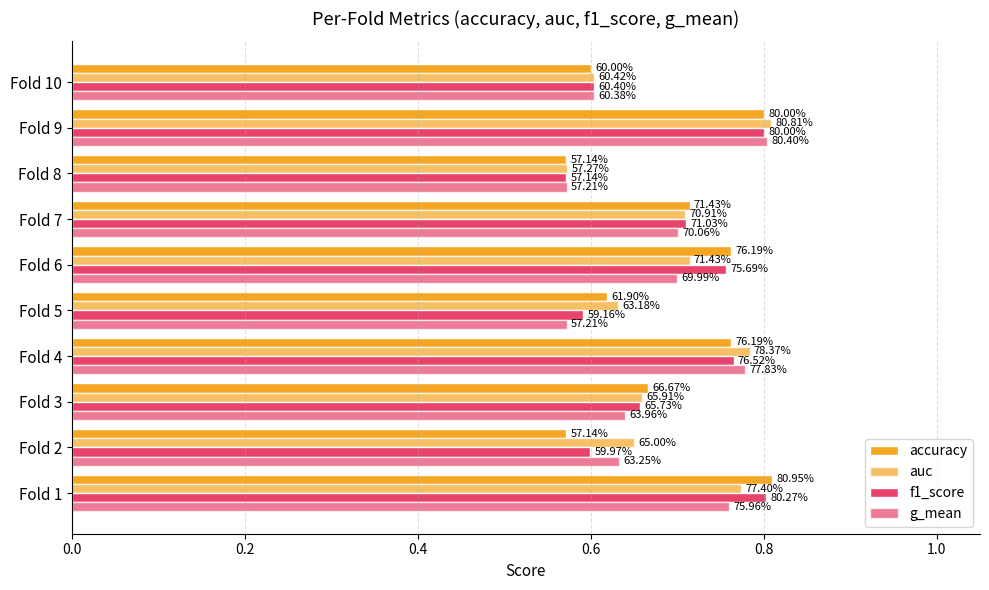

Count the g_mean values in the range 0 to 1.

10